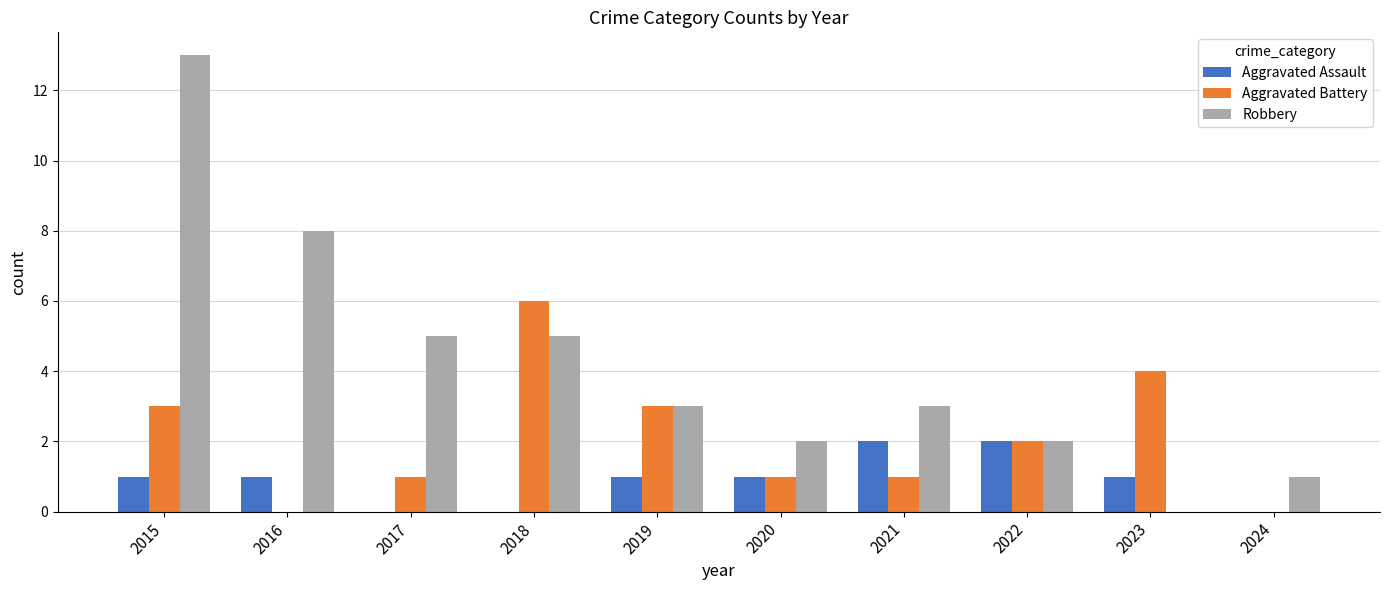

The Robbery series shows 8 at 2016. True or false?

True